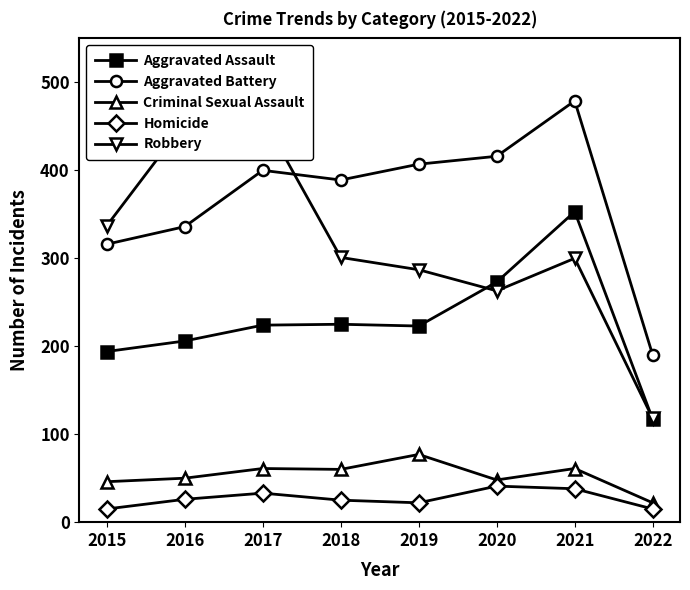

At how many categories does at least one series exceed 244?

7